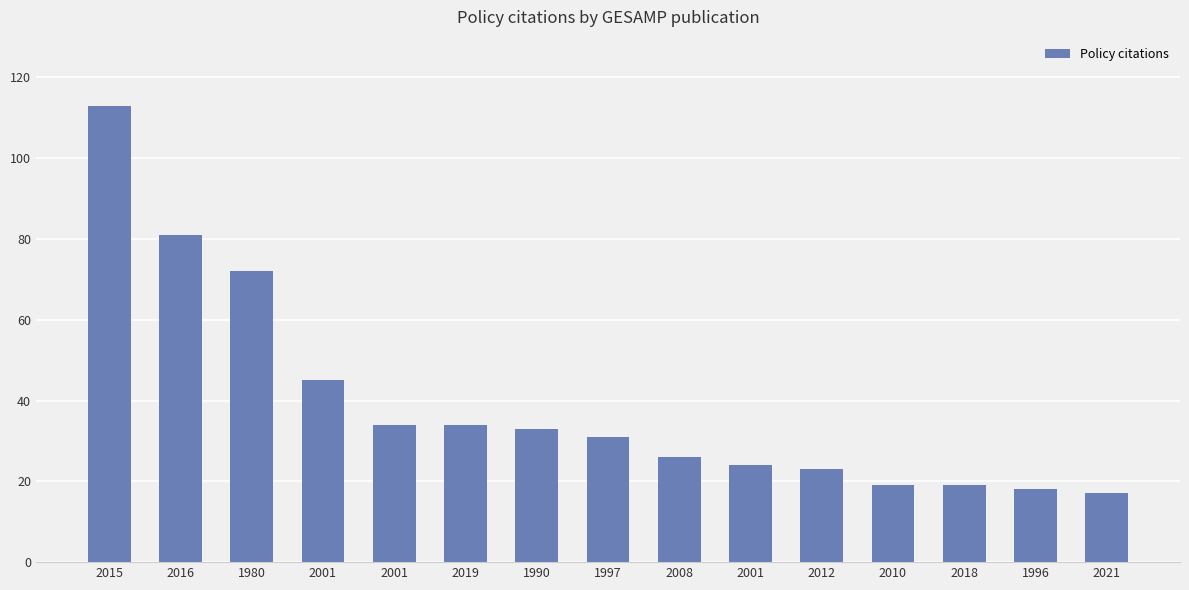

What is the ratio of the value at 2008 to the value at 1990?

0.8